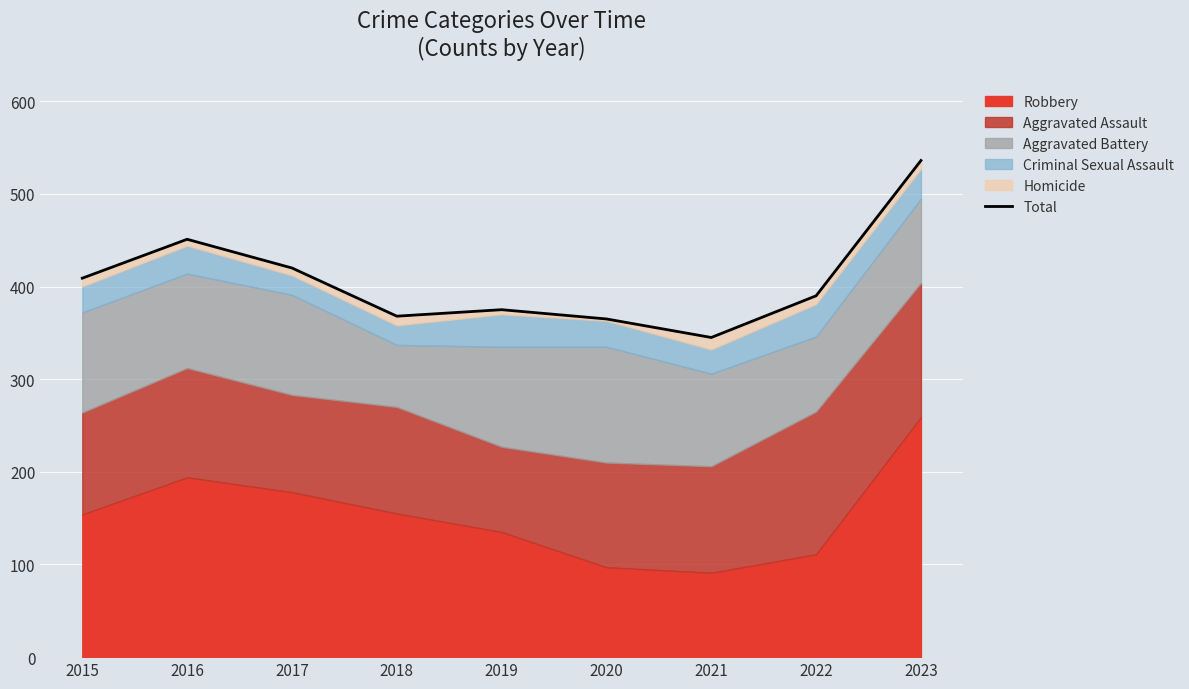

Which has a higher value, 2020 or 2018?

2018